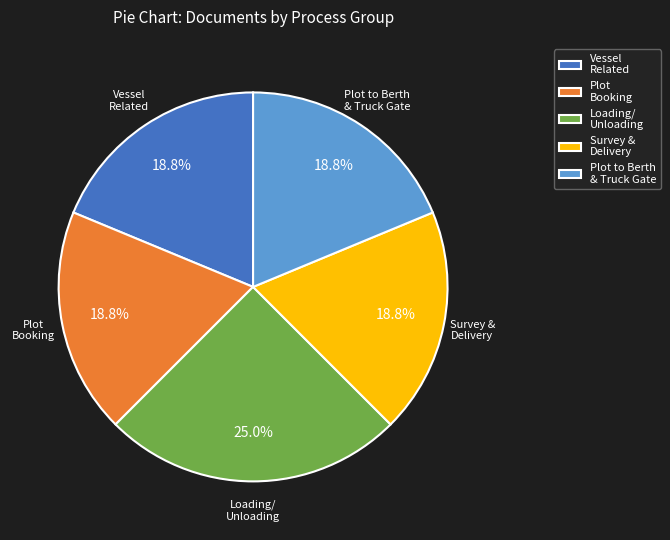

Do Survey & Delivery and Vessel Related together represent more than half of the pie?

No